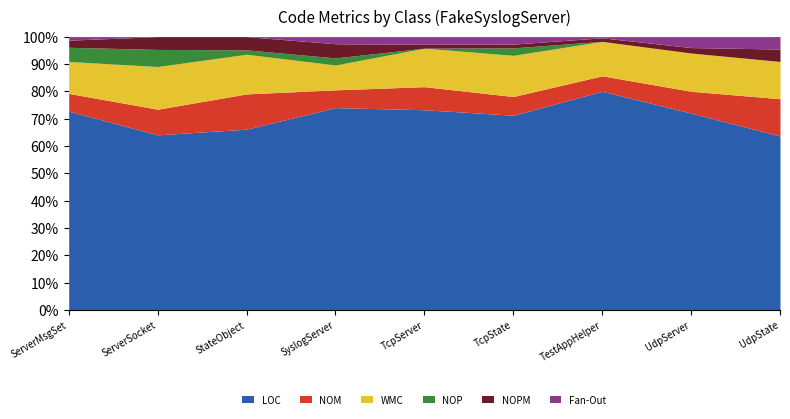

Which category has the highest value in the LOC series?

TestAppHelper